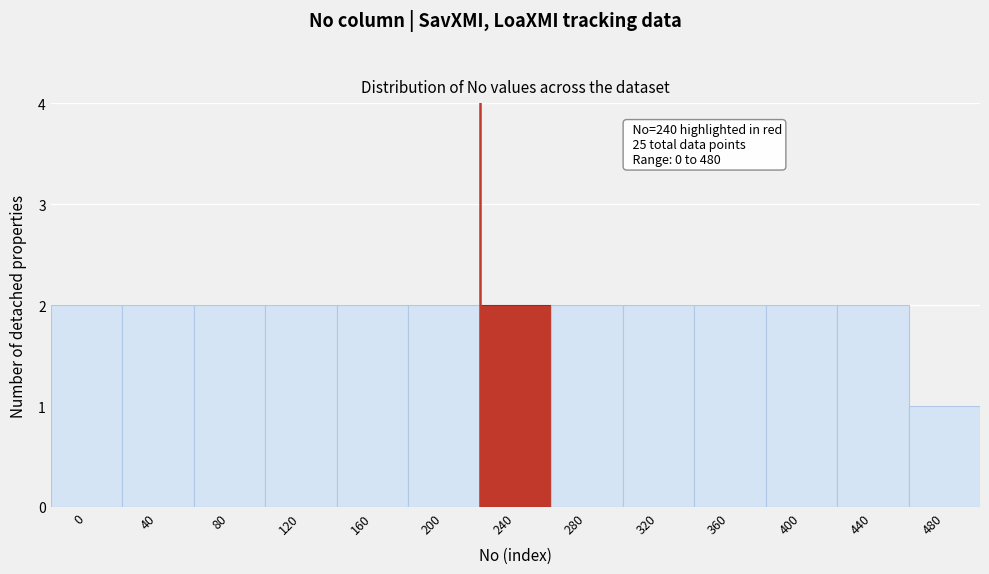

Reading left to right, list all the values displayed in this chart.

2	2	2	2	2	2	2	2	2	2	2	2	1